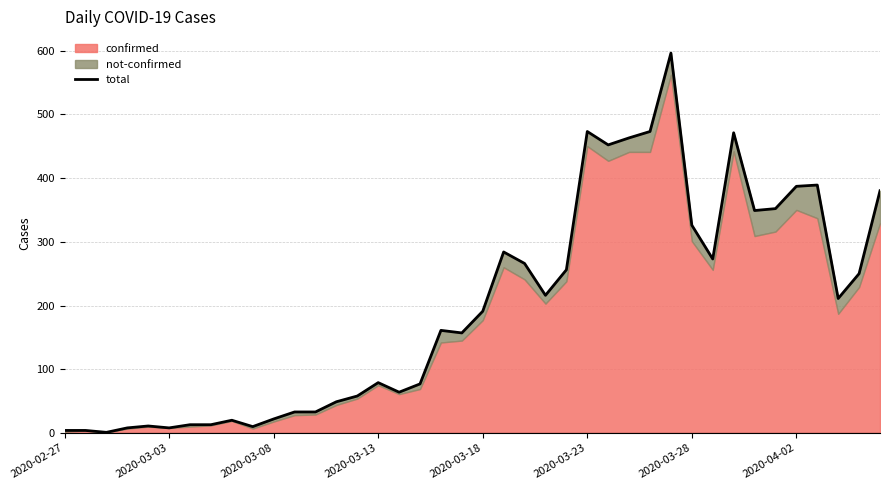

Approximately how many times larger is the value at 25 compared to 17?

6.1